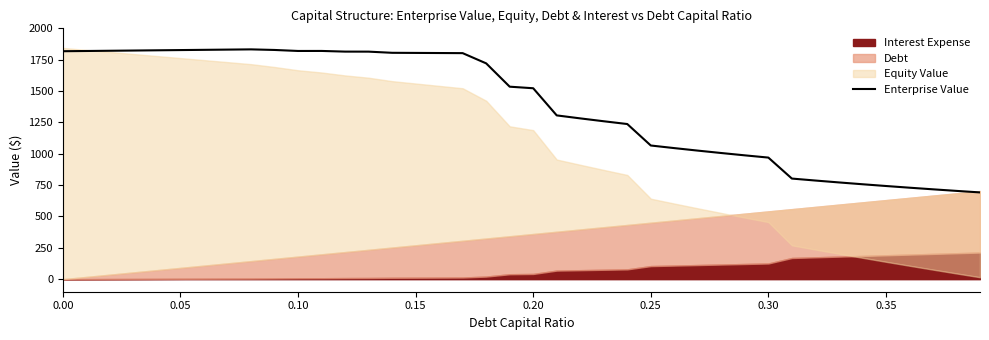

What is the minimum value for Enterprise Value?

691.8